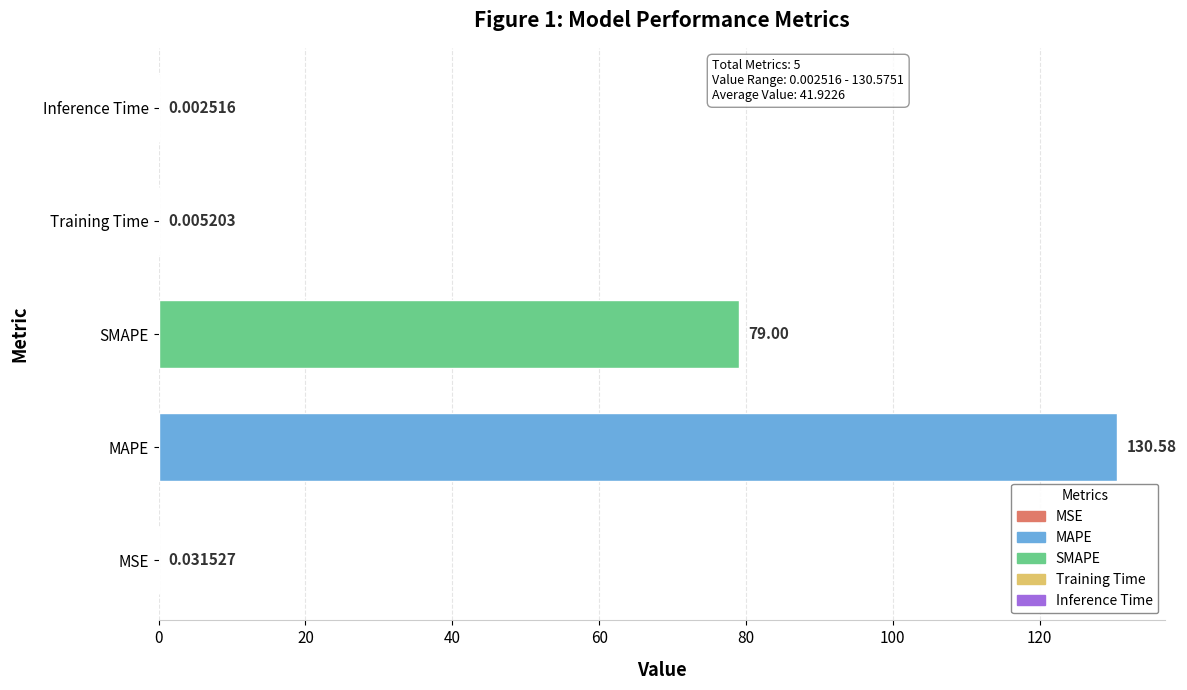

What is the change in value from MSE to SMAPE?

+79.0